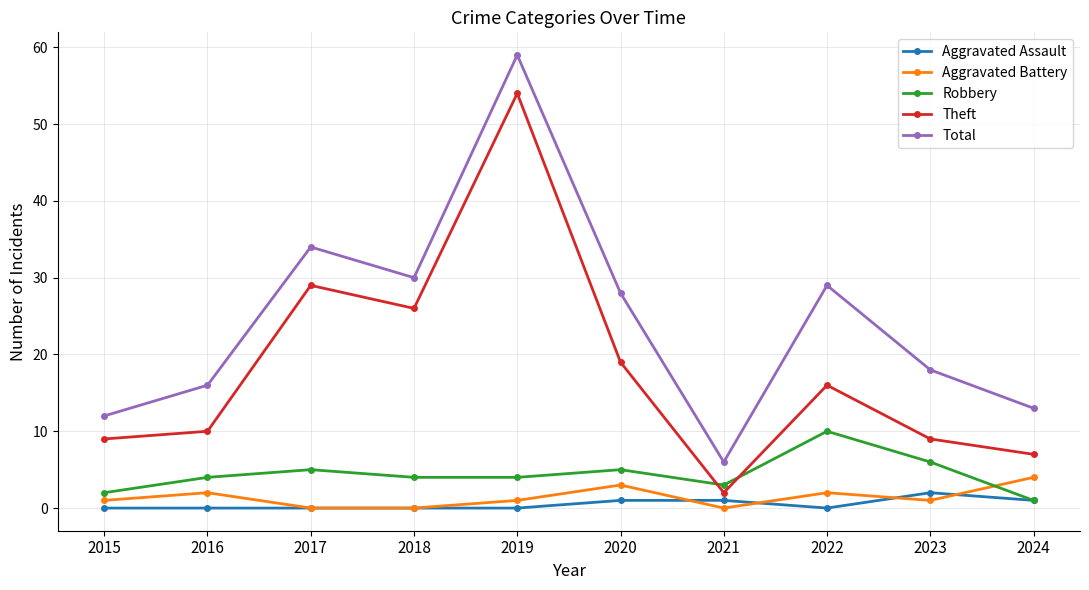

Is the value of Total at 2018 greater than the value of Aggravated Assault at 2019?

Yes